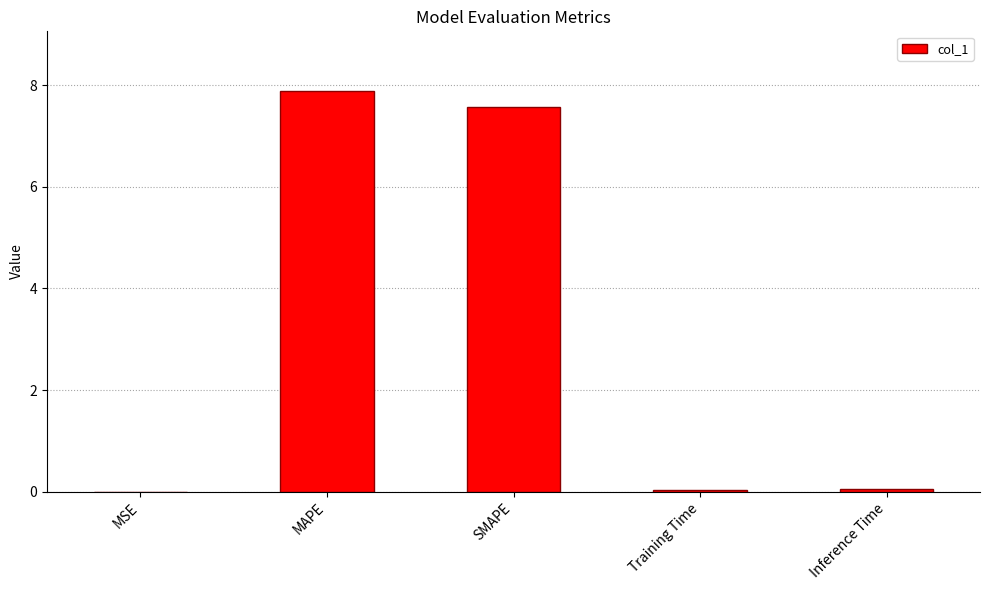

Which has a higher value, SMAPE or MSE?

SMAPE